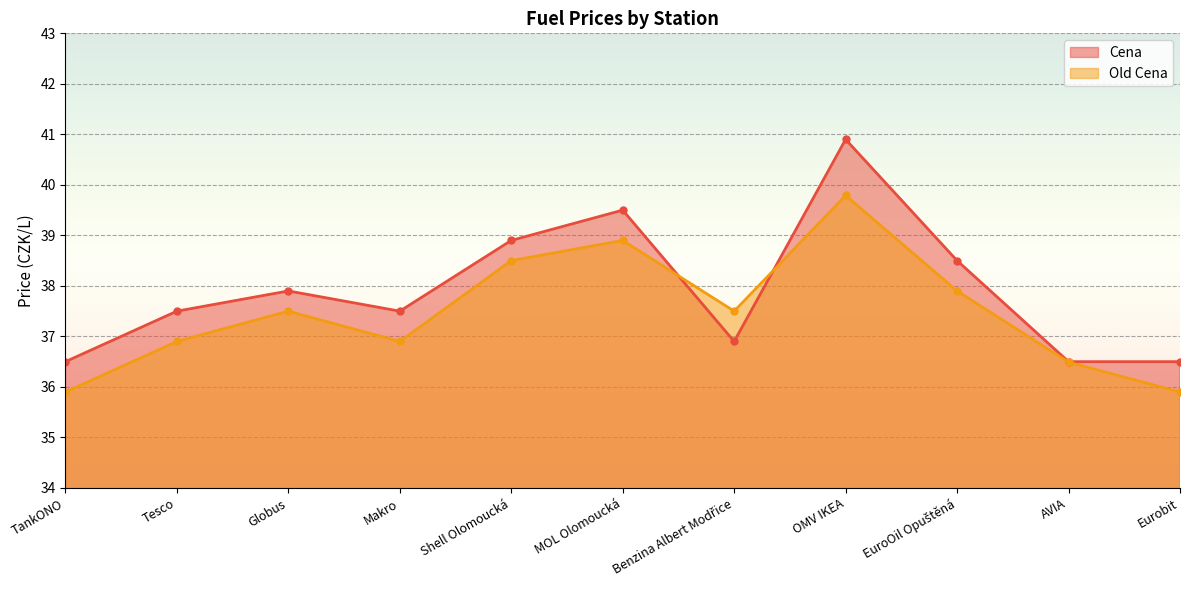

Is it true that Cena equals 40.9 at OMV IKEA?

True